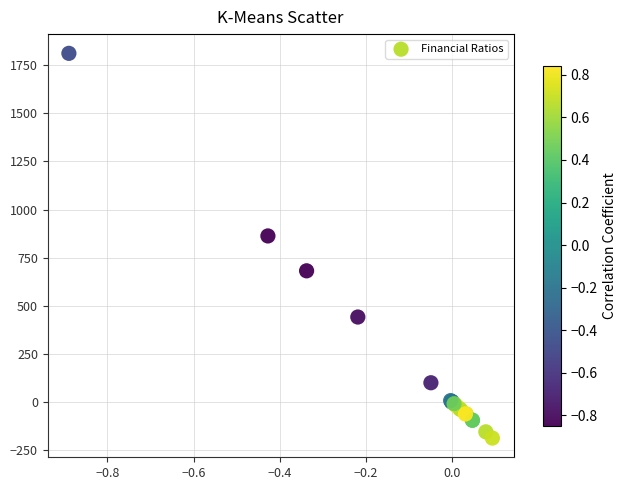

What Y value in the scatter plot is closest to 811?

862.6